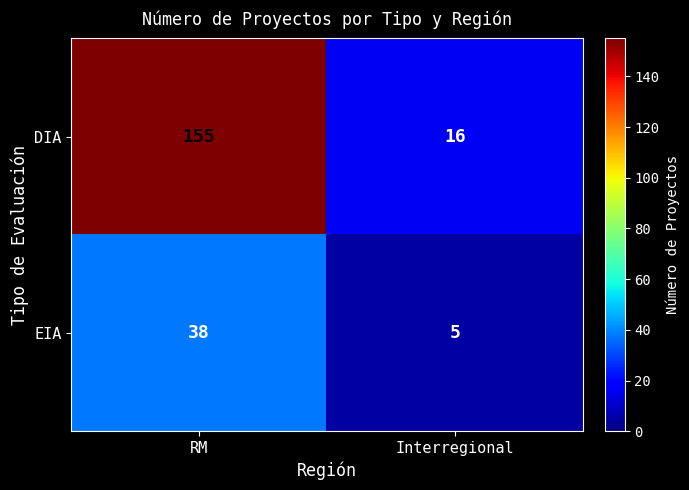

Where is EIA nearest to the value 21?

Interregional